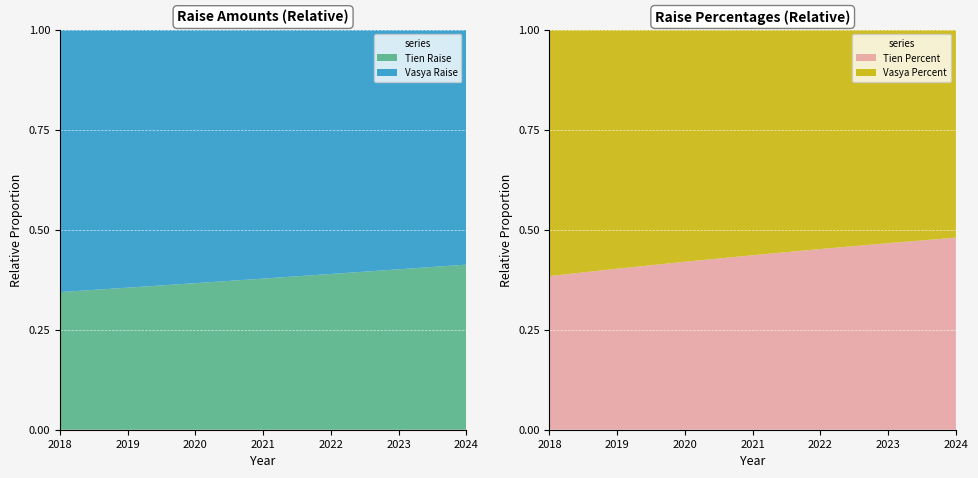

Reading left to right, transcribe all the data shown in this chart.

Vasya Raise: 2018=5000.0	2019=5000.0	2020=5000.0	2021=5000.0	2022=5000.0	2023=5000.0	2024=5000.0
Tien Raise: 2018=2621.5	2019=2752.5	2020=2890.2	2021=3034.7	2022=3186.4	2023=3345.7	2024=3513.0
Vasya Percent: 2018=0.1	2019=0.1	2020=0.1	2021=0.1	2022=0.1	2023=0.1	2024=0.1
Tien Percent: 2018=0.1	2019=0.0	2020=0.1	2021=0.1	2022=0.1	2023=0.1	2024=0.1